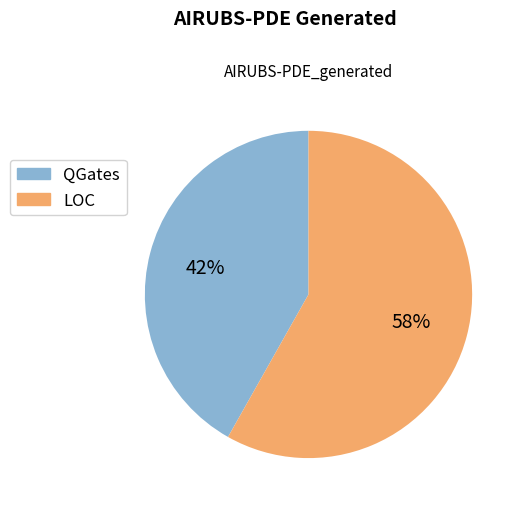

What is the majority slice?

LOC